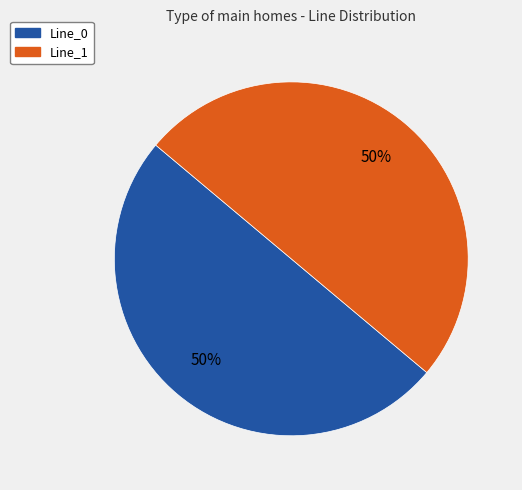

Count the number of slices in the pie.

2